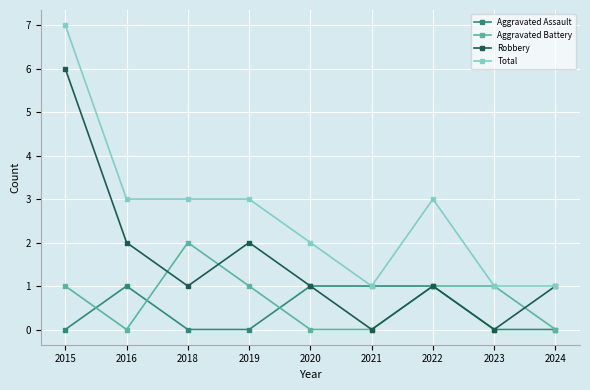

Reading left to right, list all the values displayed in this chart.

Aggravated Assault: 0	1	0	0	1	1	1	0	0
Aggravated Battery: 1	0	2	1	0	0	1	1	0
Robbery: 6	2	1	2	1	0	1	0	1
Total: 7	3	3	3	2	1	3	1	1